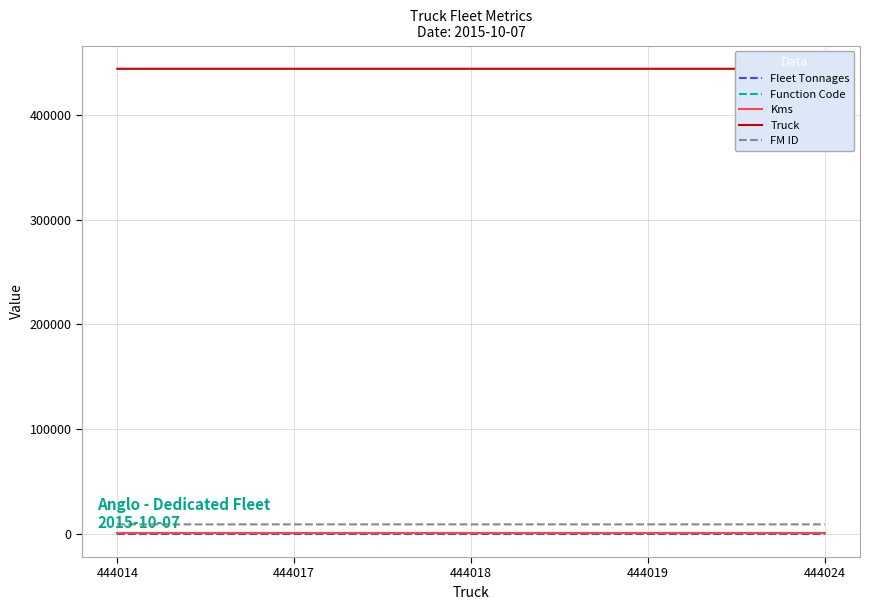

What is the approximate value of Truck at 444018?

444018